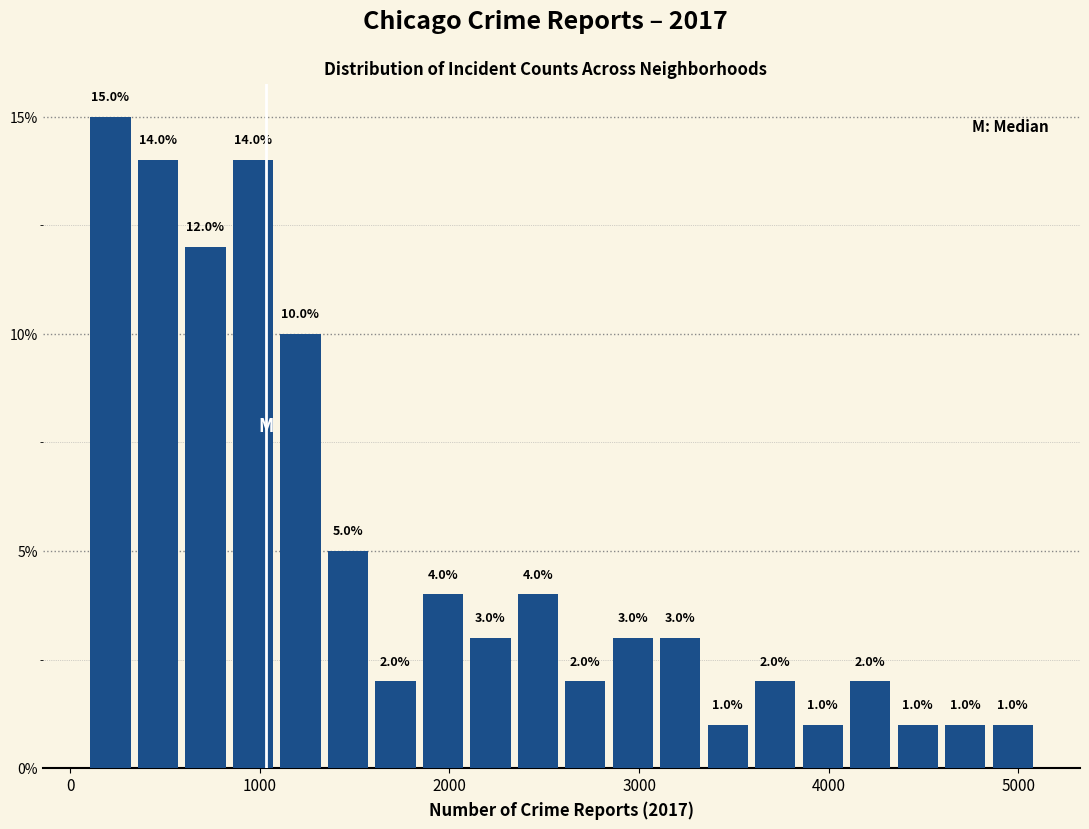

Around what value on the x-axis is the tallest bar? Give the approximate position of its centre, as read against the axis.

200